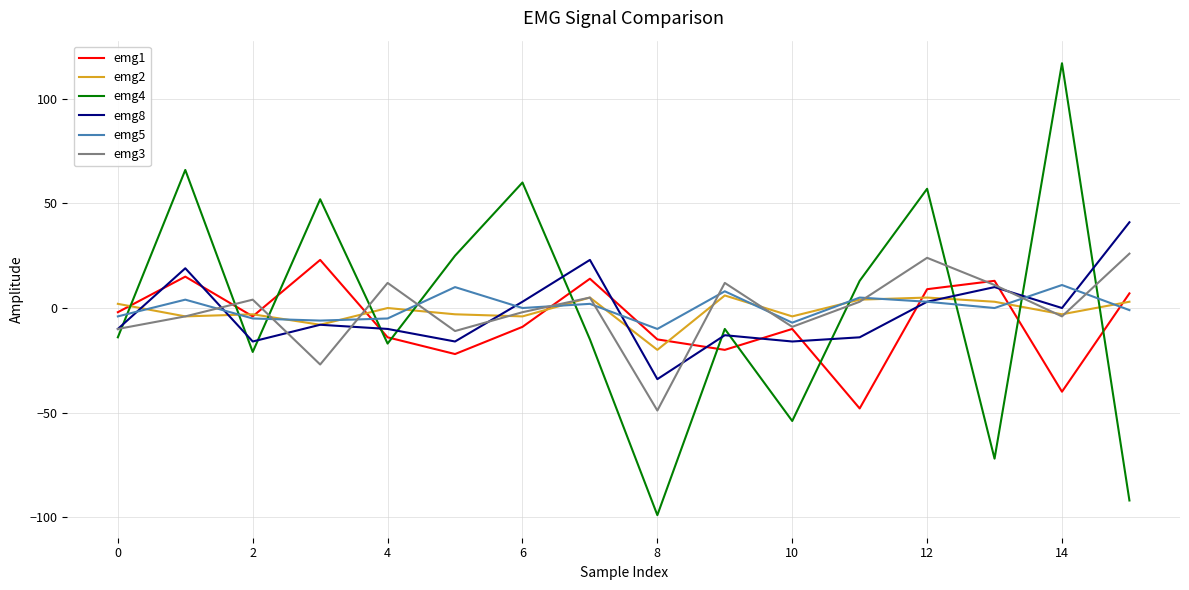

True or false: emg1 and emg8 cross at least once.

True